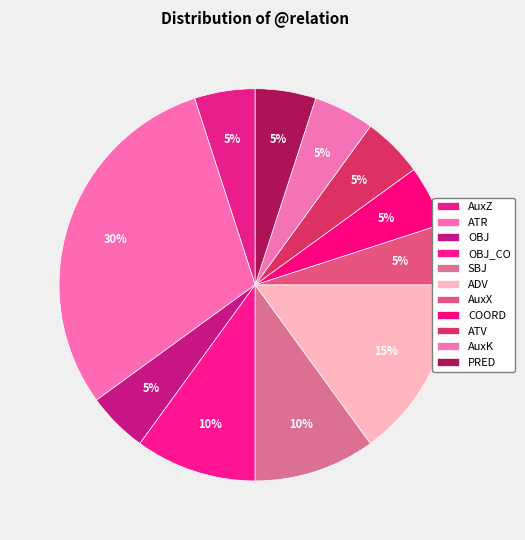

To the nearest percent, what portion does AuxK represent?

5%